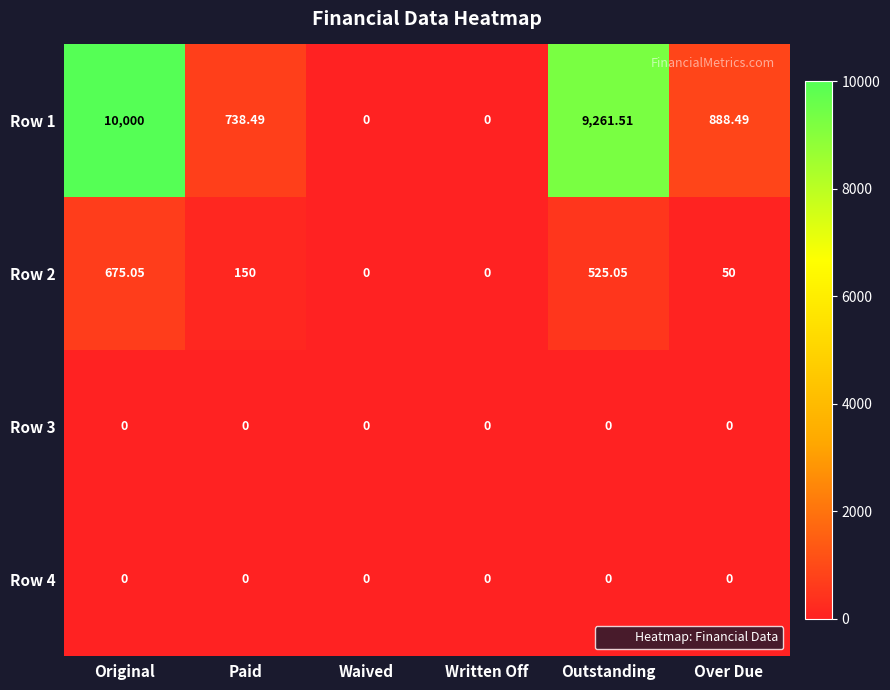

At which category is the sum across all series the highest?

Original